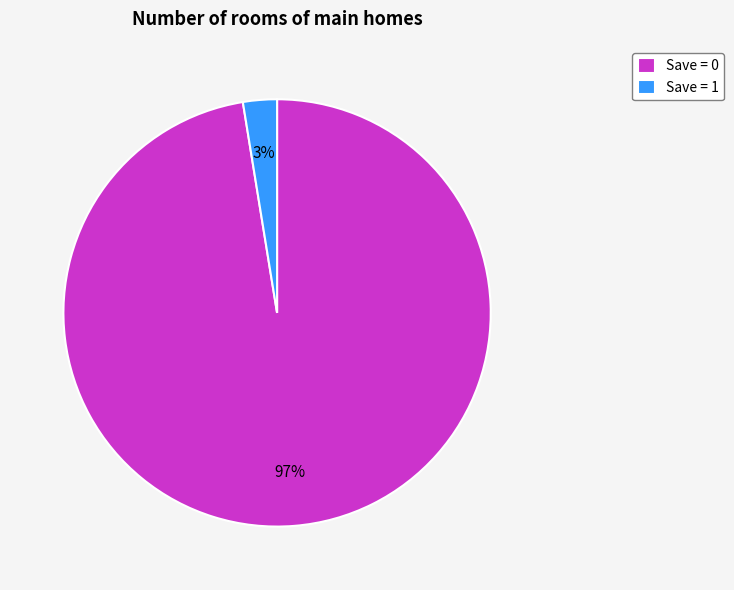

To the nearest percent, what is the average slice percentage?

50%